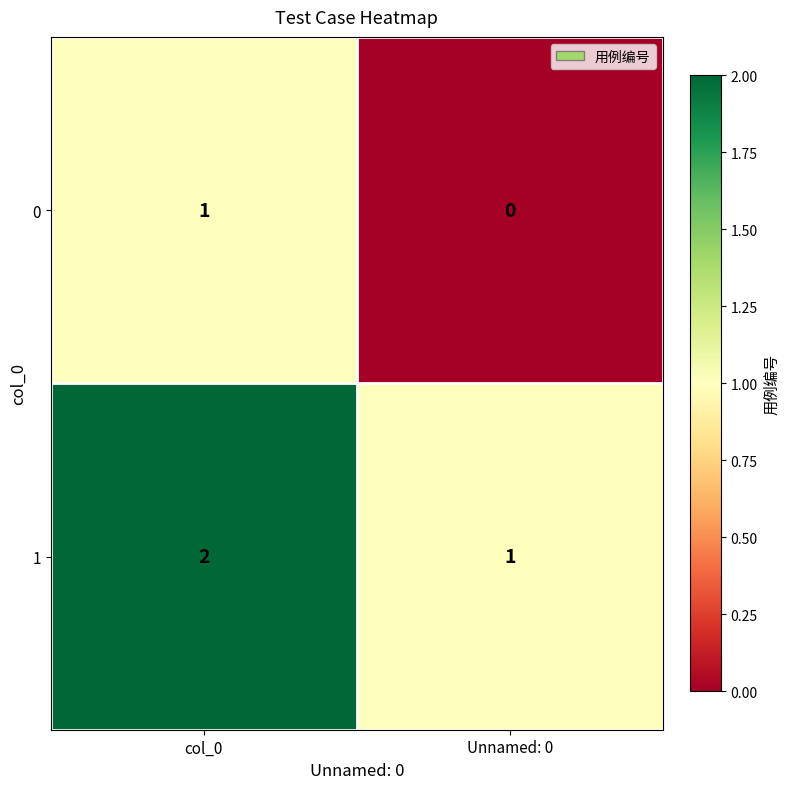

Where is 0 nearest to the value 0?

Unnamed: 0